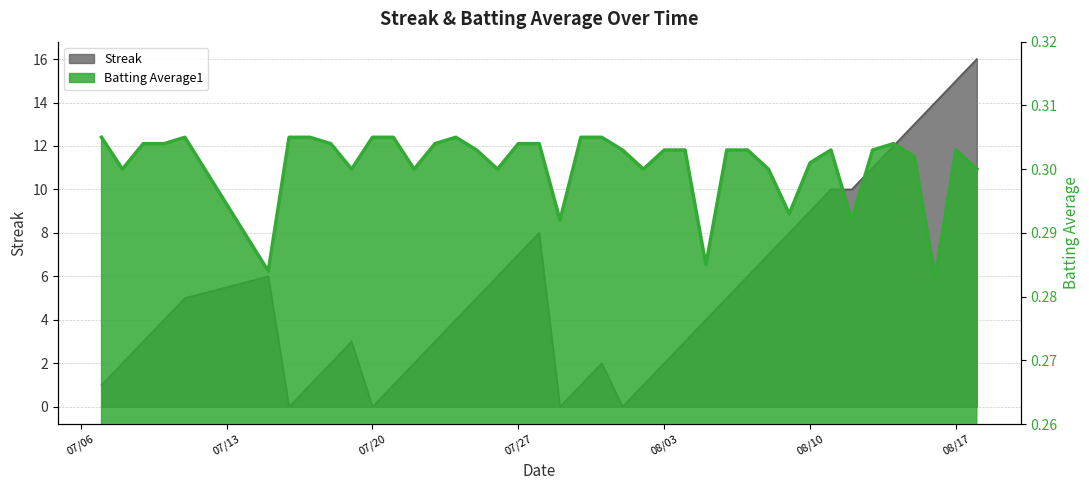

At which category does Streak reach its first local peak?

2010-07-15